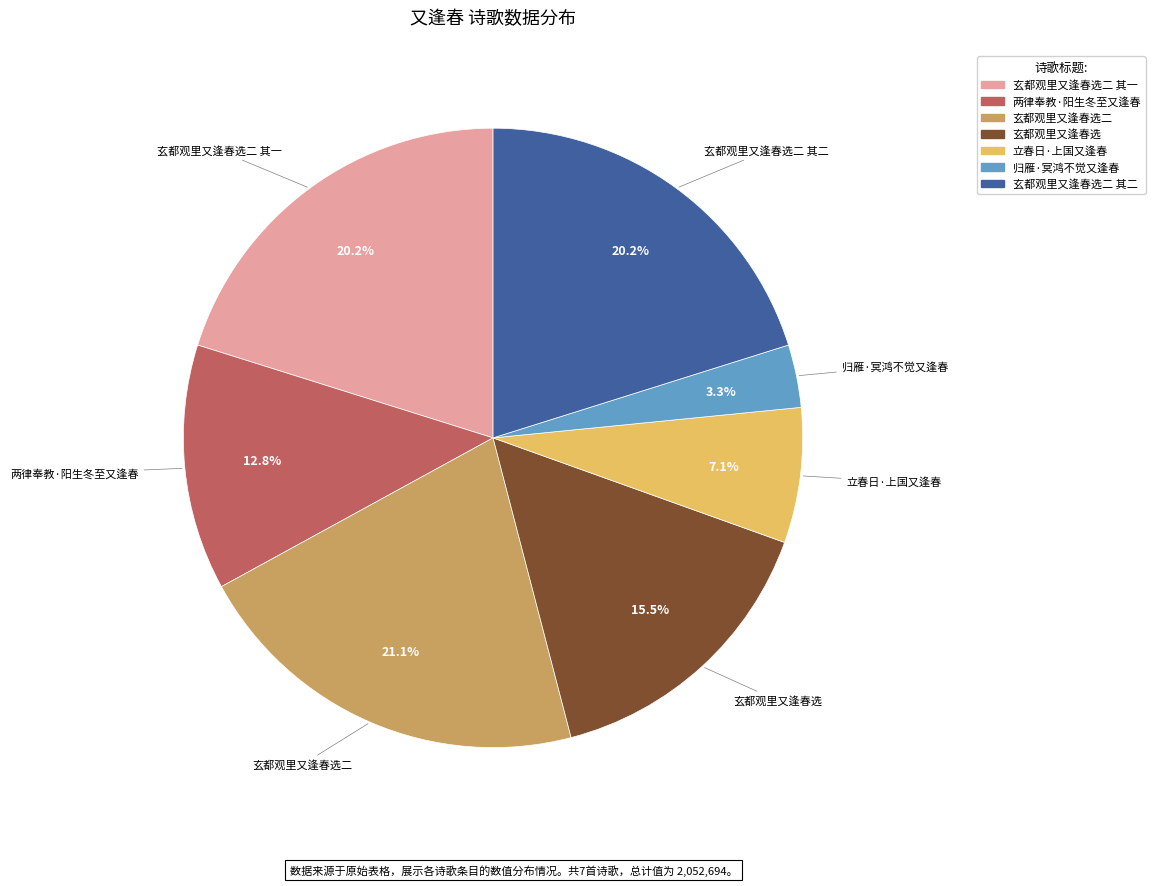

Does any single category account for the majority?

No